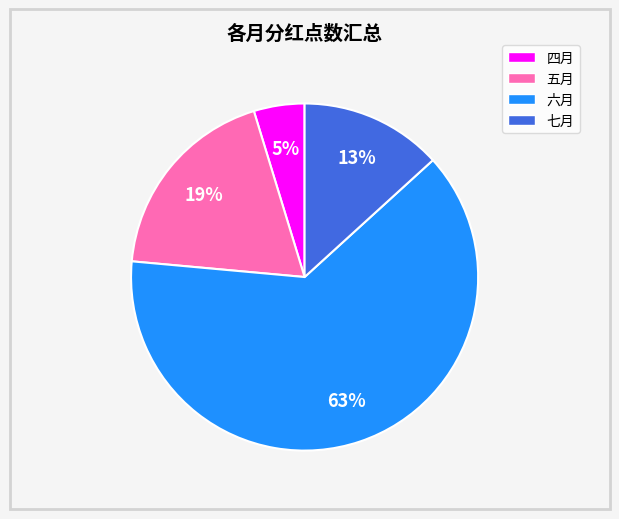

Is the sum of 四月 and 六月 greater than half?

Yes